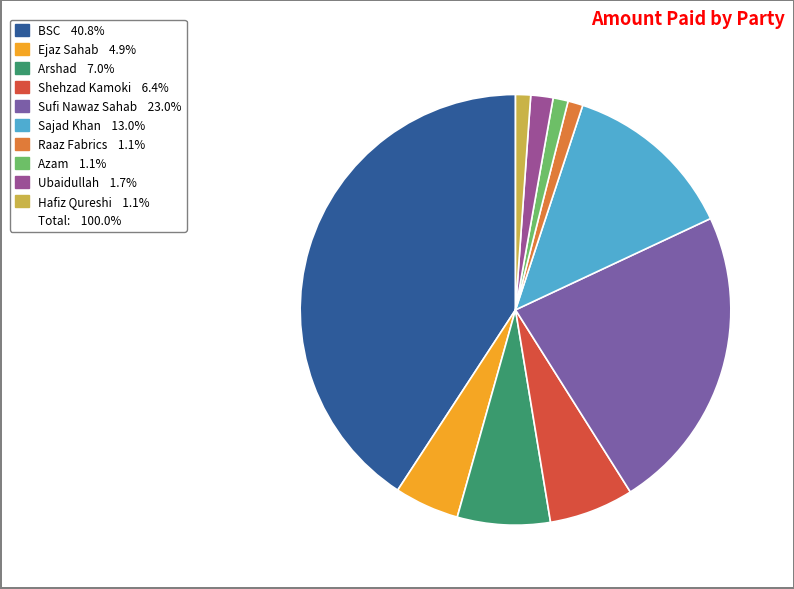

What is the smallest slice in the pie chart?

Raaz Fabrics